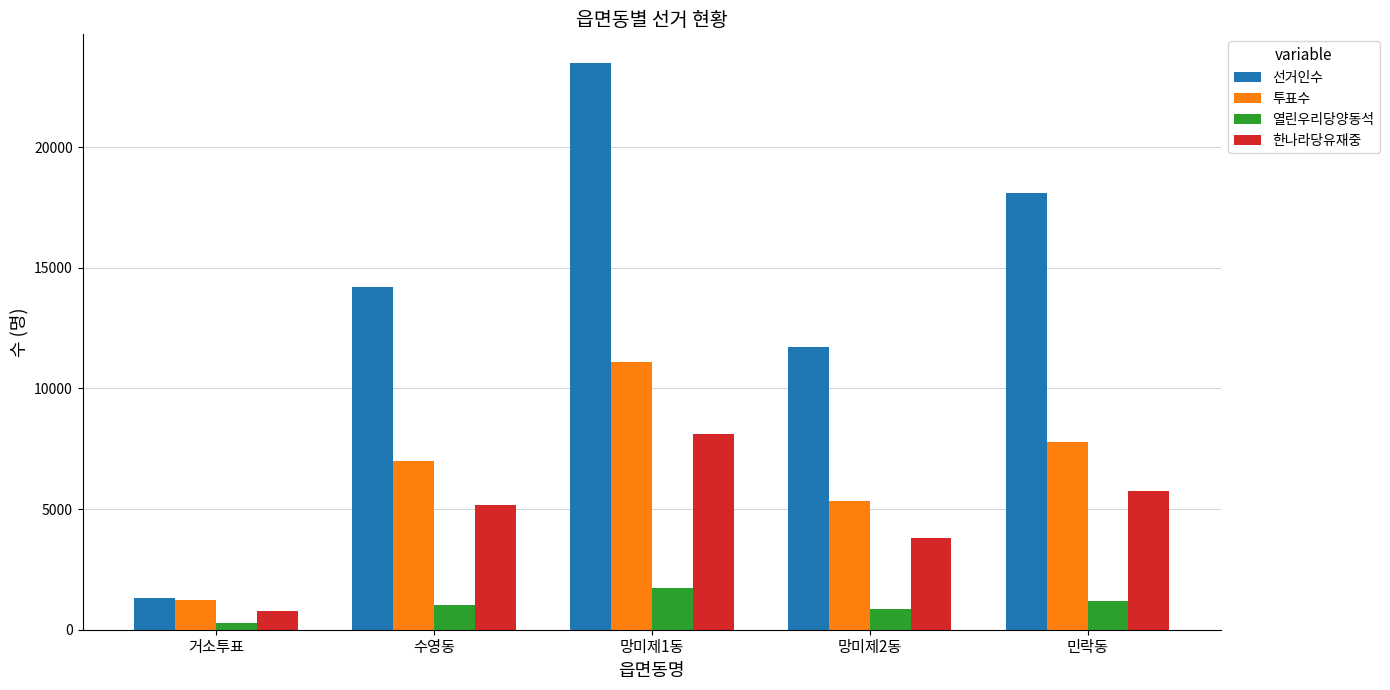

At 민락동, list the series in order from smallest to largest.

열린우리당양동석, 한나라당유재중, 투표수, 선거인수